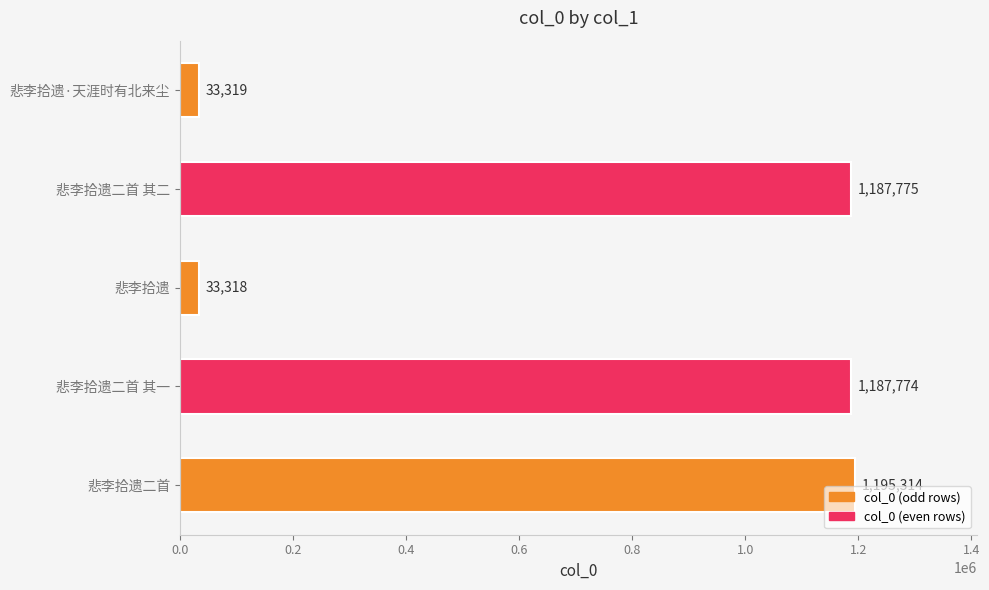

At which label is the value closest to 614316?

悲李拾遗二首 其一